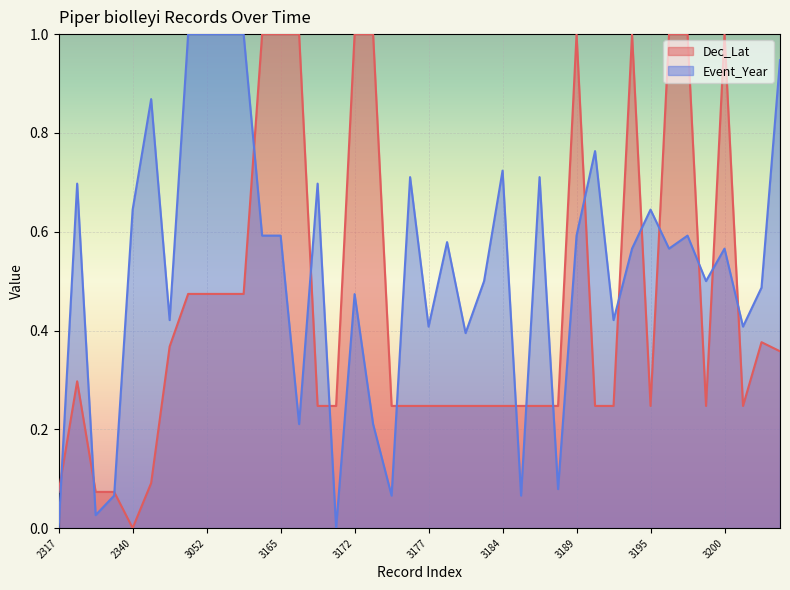

True or false: Dec_Lat has a value of 1.0 at 3166.

True